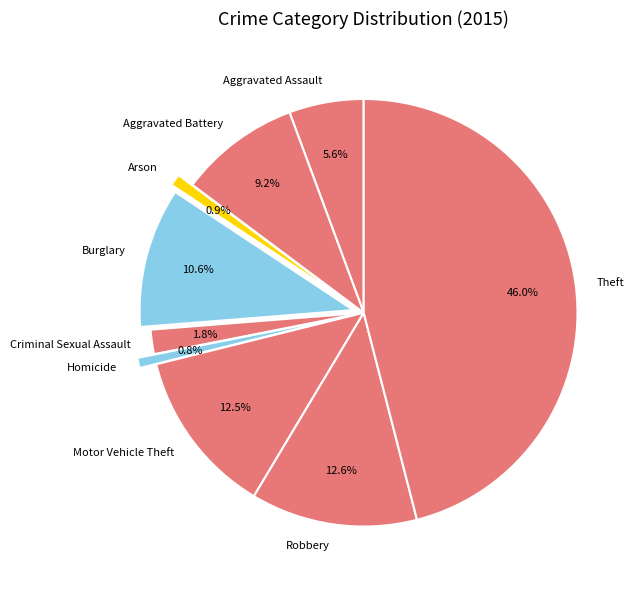

The Burglary slice represents 1% of the pie. True or false?

False